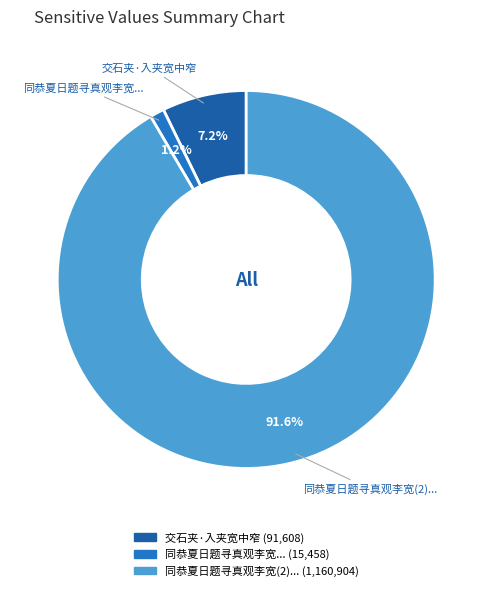

How many segments does this pie chart have?

3